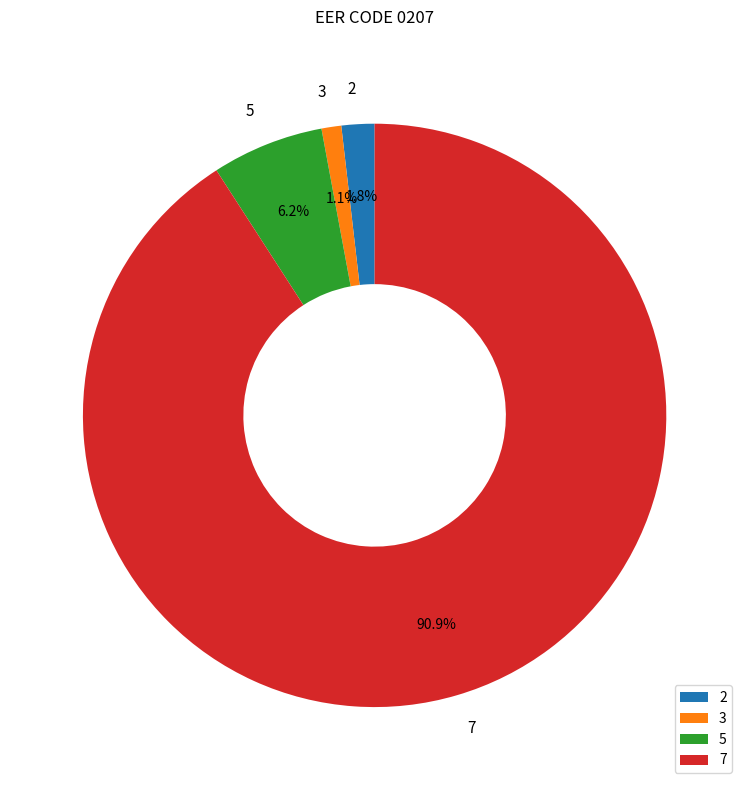

What percentage is the 7 slice, to the nearest percent?

91%